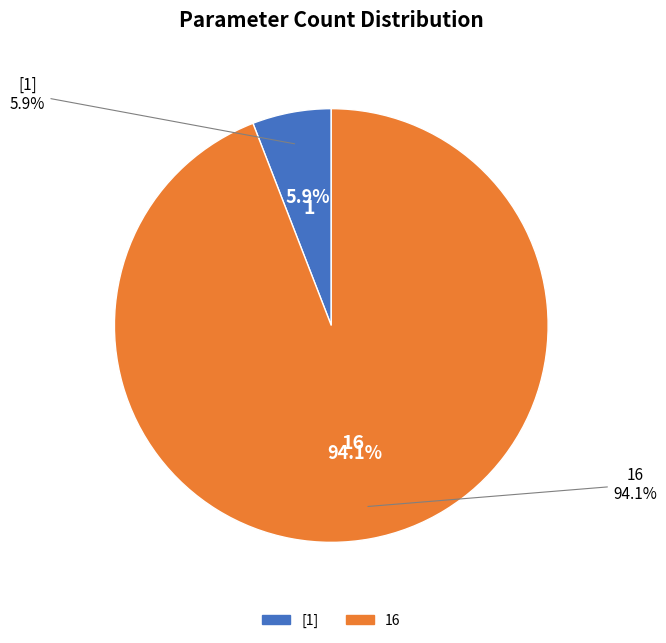

What is the change in value from [1] to 16?

+15